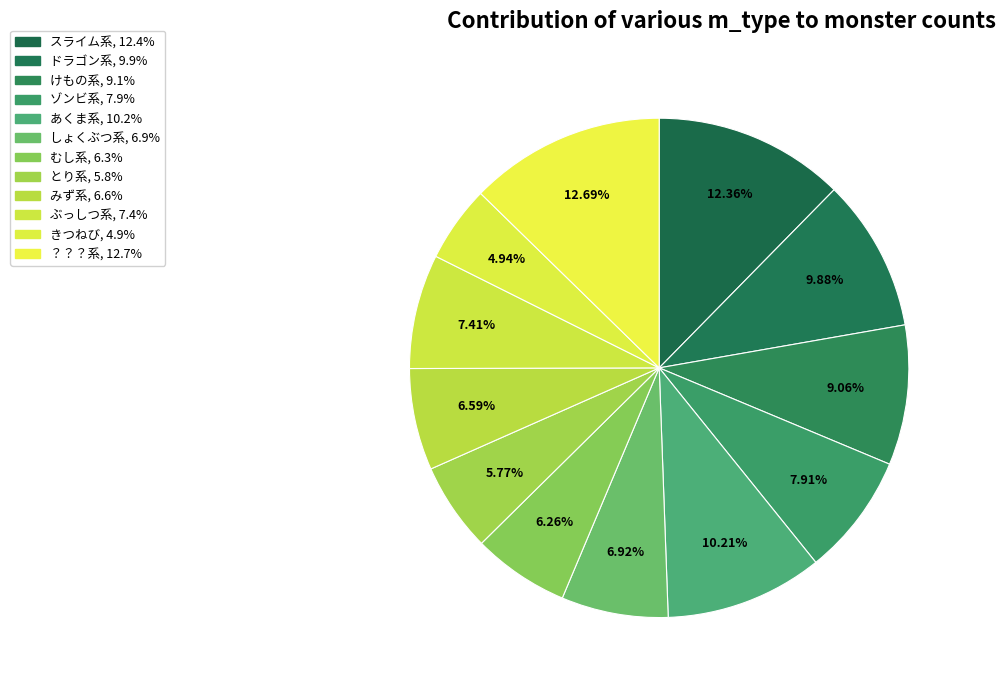

How many slices are in this pie chart?

12